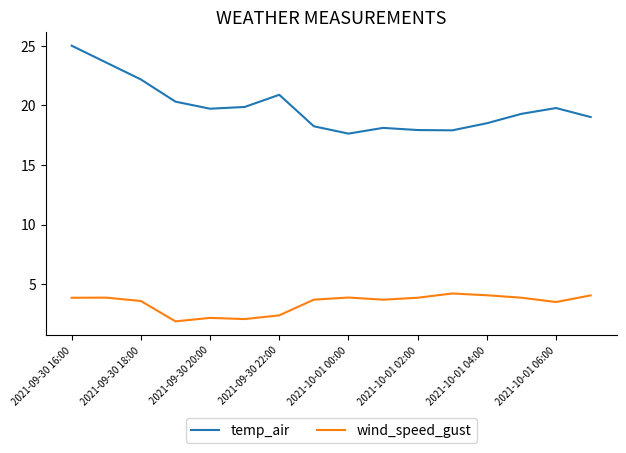

What is the sum of all wind_speed_gust values?

54.6